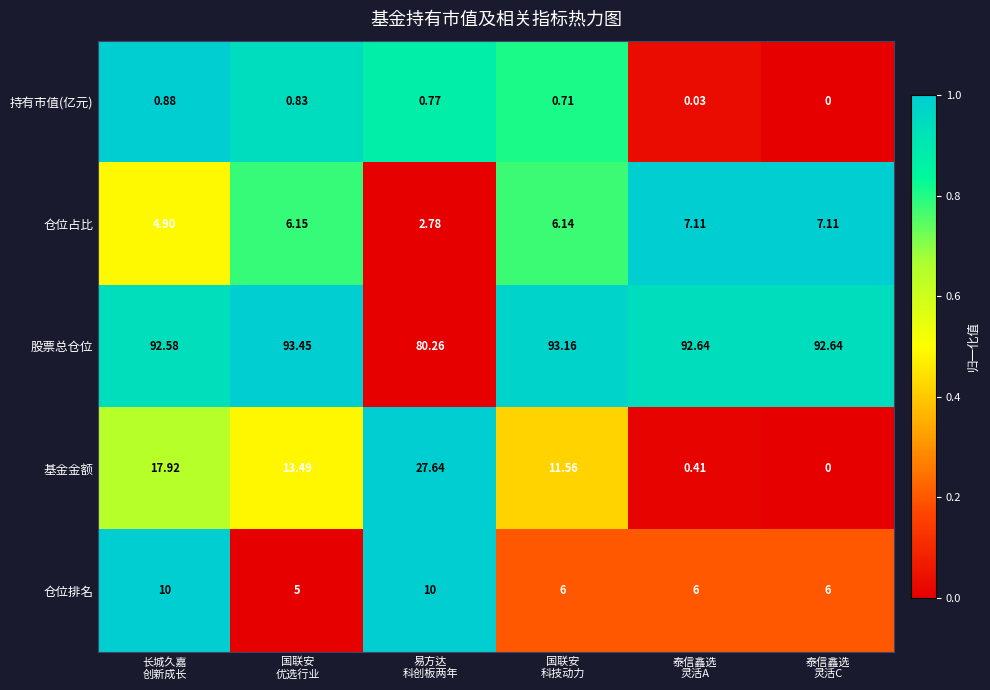

Rank the series at 国联安
科技动力 from highest to lowest value.

股票总仓位, 基金金额, 仓位占比, 仓位排名, 持有市值(亿元)